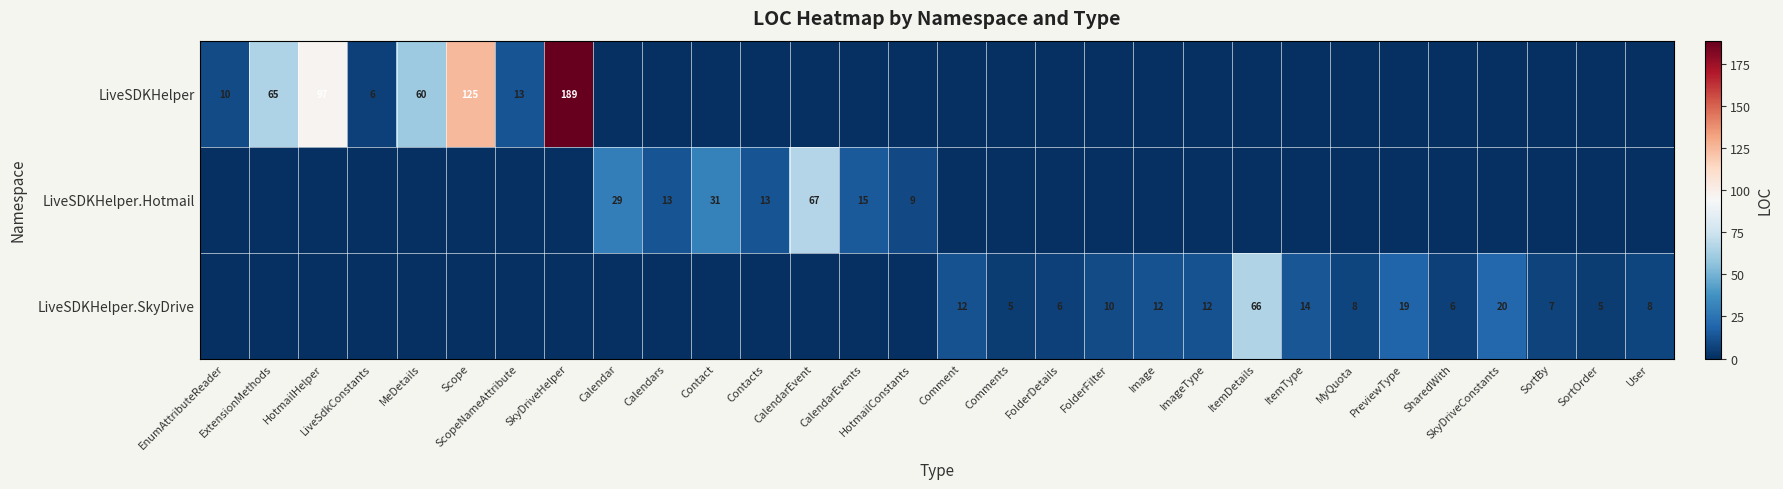

The LiveSDKHelper.SkyDrive series shows 5 at SortOrder. True or false?

True